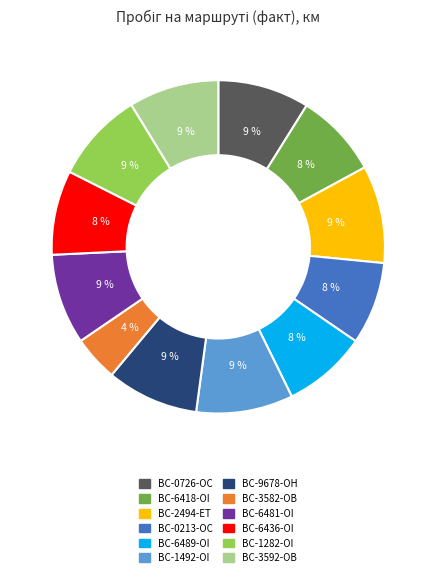

Does BC-1492-OI represent more than half of the total?

No